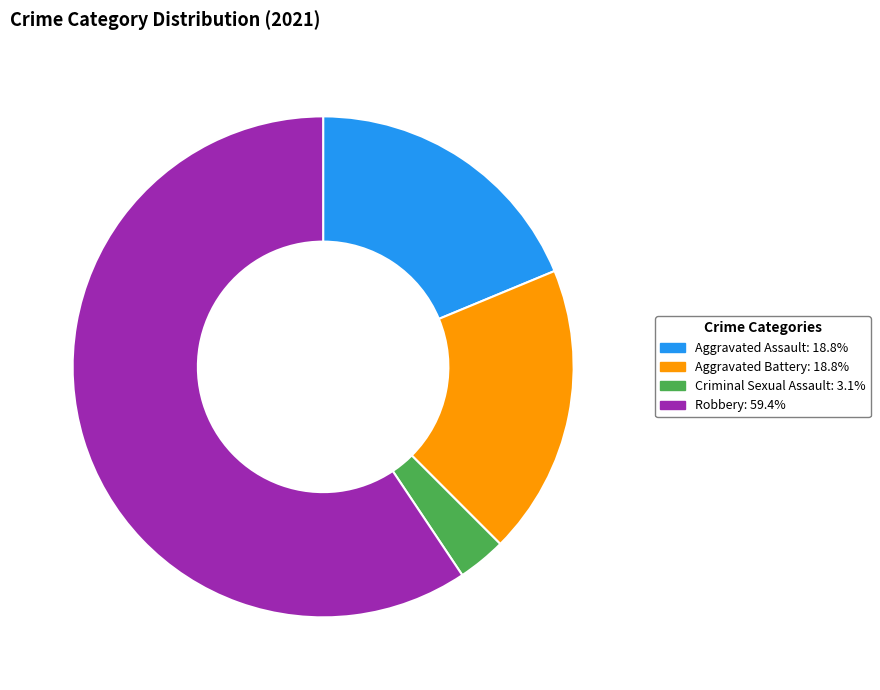

Is there a majority slice in this chart?

Yes